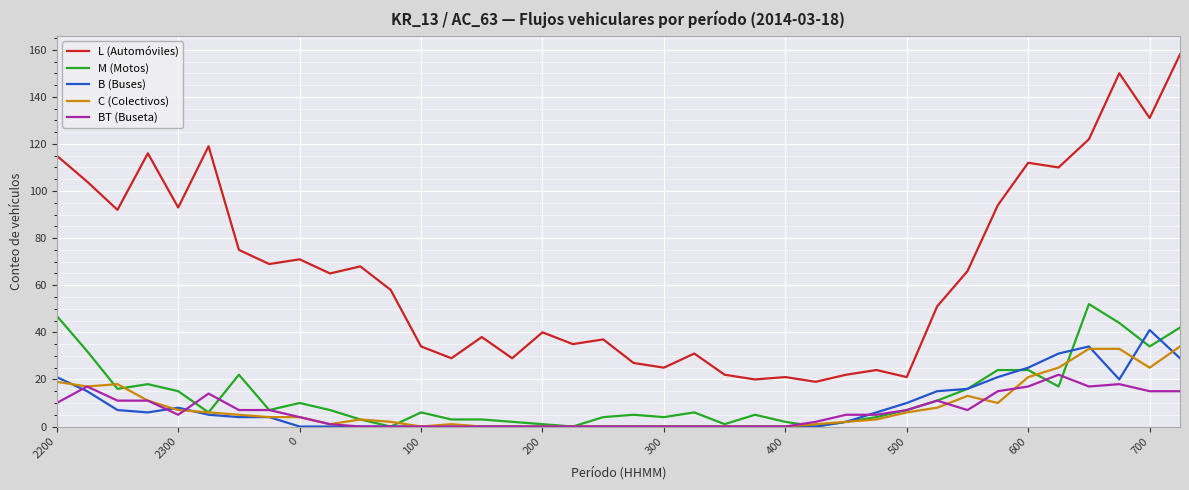

What are all the series names shown in the legend?

L (Automóviles), M (Motos), B (Buses), C (Colectivos), BT (Buseta)